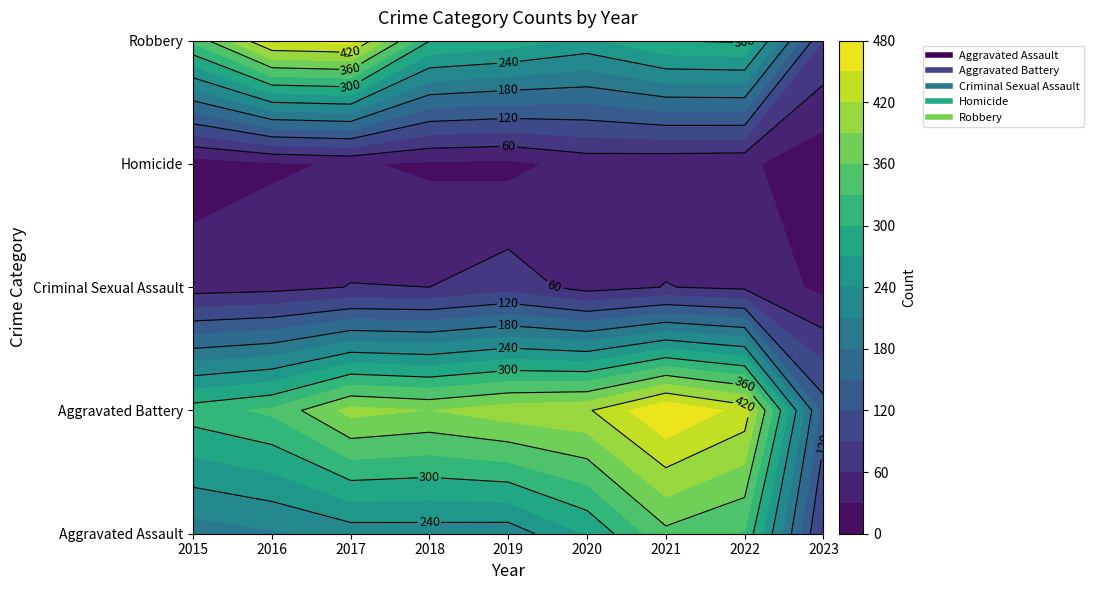

At how many categories does at least one series exceed 396?

6